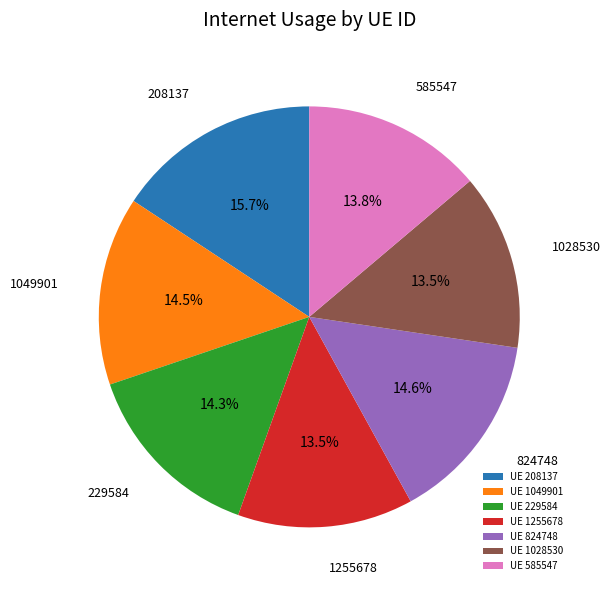

What portion of the pie excludes UE 229584?

85.7%